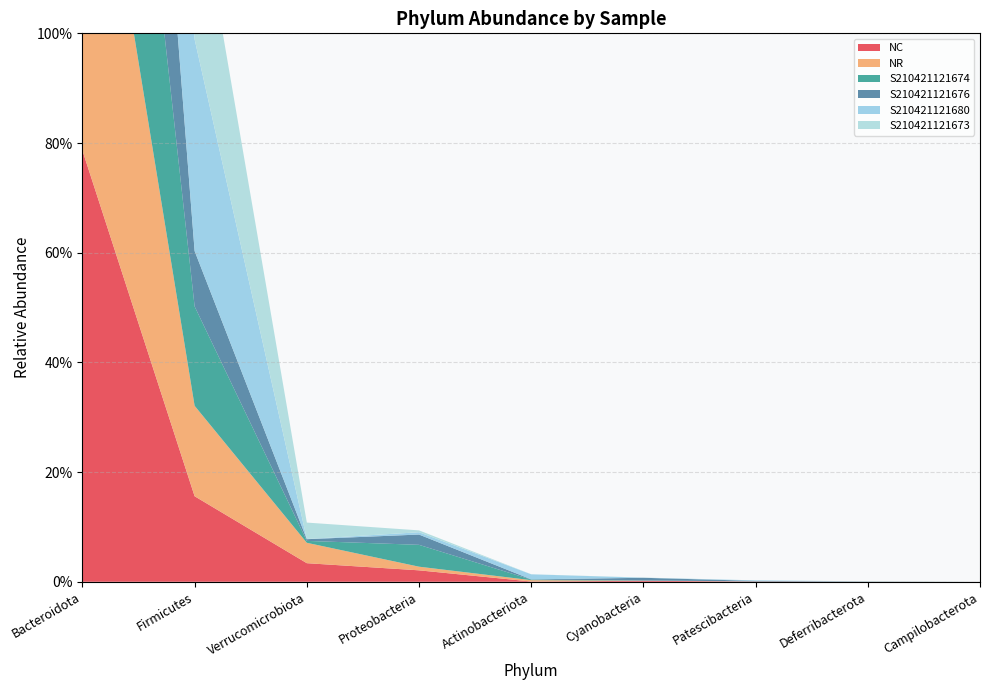

Reading right to left, list all the values displayed in this chart.

NC: Campilobacterota=0.0	Deferribacterota=0.0	Patescibacteria=0.0	Cyanobacteria=0.0	Actinobacteriota=0.0	Proteobacteria=0.0	Verrucomicrobiota=0.0	Firmicutes=0.2	Bacteroidota=0.8
NR: Campilobacterota=0.0	Deferribacterota=0.0	Patescibacteria=0.0	Cyanobacteria=0.0	Actinobacteriota=0.0	Proteobacteria=0.0	Verrucomicrobiota=0.0	Firmicutes=0.2	Bacteroidota=0.8
S210421121674: Campilobacterota=0.0	Deferribacterota=0.0	Patescibacteria=0.0	Cyanobacteria=0.0	Actinobacteriota=0.0	Proteobacteria=0.0	Verrucomicrobiota=0.0	Firmicutes=0.2	Bacteroidota=0.8
S210421121676: Campilobacterota=0.0	Deferribacterota=0.0	Patescibacteria=0.0	Cyanobacteria=0.0	Actinobacteriota=0.0	Proteobacteria=0.0	Verrucomicrobiota=0.0	Firmicutes=0.1	Bacteroidota=0.9
S210421121680: Campilobacterota=0.0	Deferribacterota=0.0	Patescibacteria=0.0	Cyanobacteria=0.0	Actinobacteriota=0.0	Proteobacteria=0.0	Verrucomicrobiota=0.0	Firmicutes=0.4	Bacteroidota=0.6
S210421121673: Campilobacterota=0.0	Deferribacterota=0.0	Patescibacteria=0.0	Cyanobacteria=0.0	Actinobacteriota=0.0	Proteobacteria=0.0	Verrucomicrobiota=0.0	Firmicutes=0.3	Bacteroidota=0.7